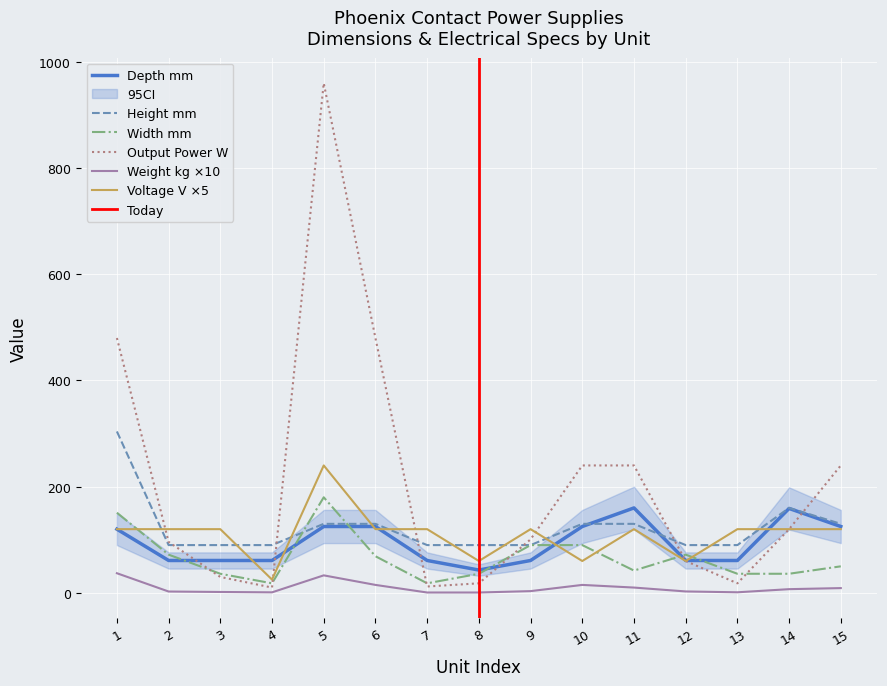

Reading left to right, extract all data points from this chart.

Depth_mm: 120.0	61.0	61.0	61.0	125.0	125.0	61.0	43.0	61.0	125.0	160.0	61.0	61.0	159.0	125.0
Output_Voltage_V: 120.0	120.0	120.0	25.0	240.0	120.0	120.0	60.0	120.0	60.0	120.0	60.0	120.0	120.0	120.0
Width_mm: 151.0	72.0	36.0	18.0	180.0	69.0	18.0	36.0	90.0	90.0	42.0	72.0	36.0	36.0	50.0
Height_mm: 304.0	90.0	90.0	90.0	130.0	130.0	90.0	90.0	90.0	130.0	130.0	90.0	90.0	160.0	130.0
Weight_kg: 37.0	2.5	1.7	1.0	33.0	15.0	0.7	0.7	3.3	15.0	10.0	2.7	1.1	7.0	9.0
Output_Power_W: 480.0	96.0	30.0	10.0	960.0	480.0	12.0	18.0	100.8	240.0	240.0	60.0	18.0	120.0	240.0